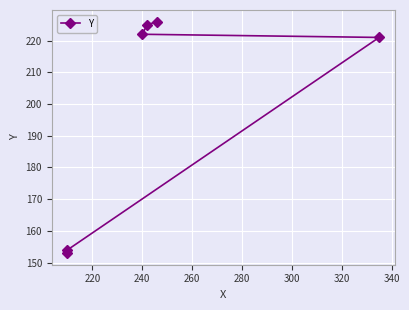

Count the number of categories in the chart.

6